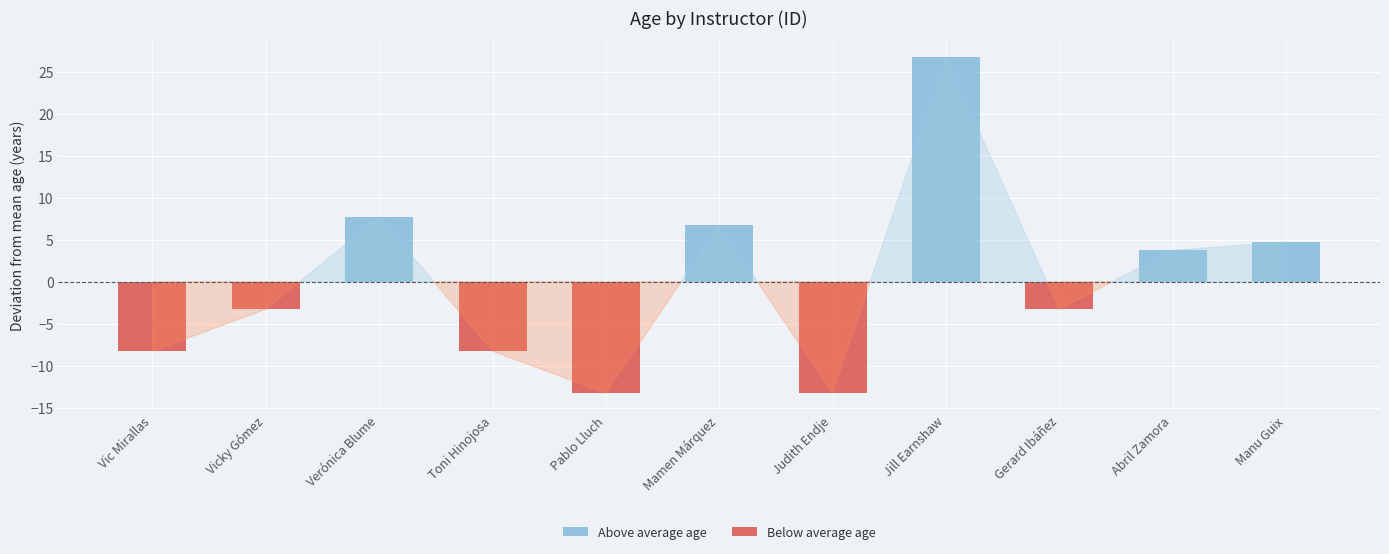

List the labels in order of value, smallest first.

Pablo Lluch, Judith Endje, Vic Mirallas, Toni Hinojosa, Vicky Gómez, Gerard Ibáñez, Abril Zamora, Manu Guix, Mamen Márquez, Verónica Blume, Jill Earnshaw